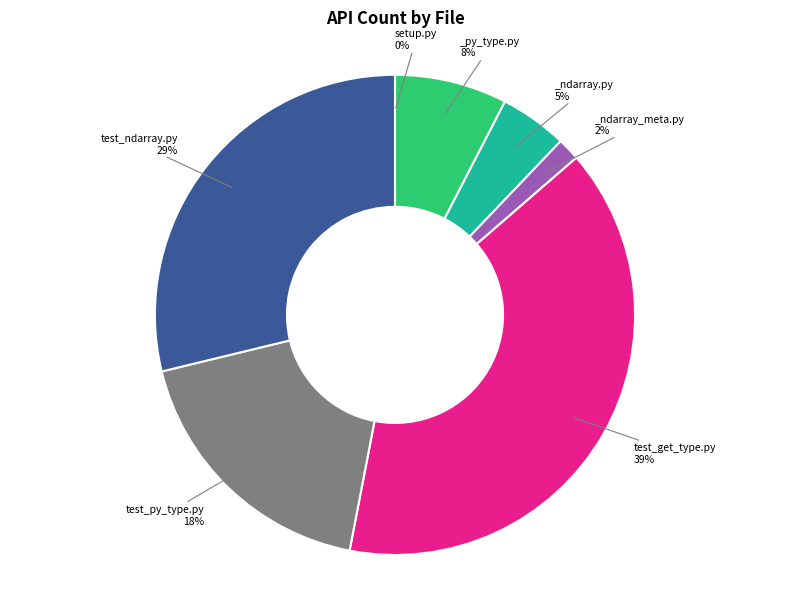

How many slices are in this pie chart?

7